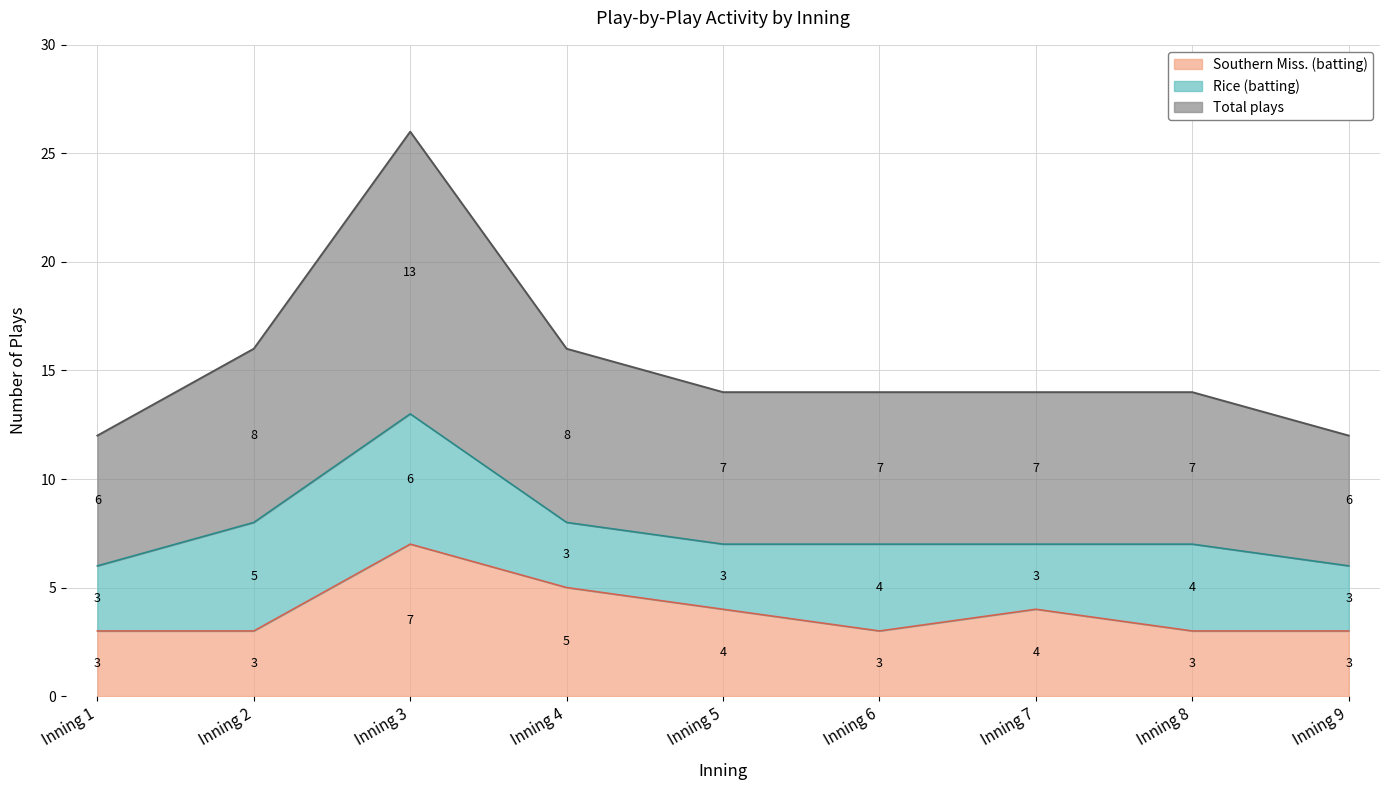

True or false: Total plays and Southern Miss. (batting) intersect in this chart.

False